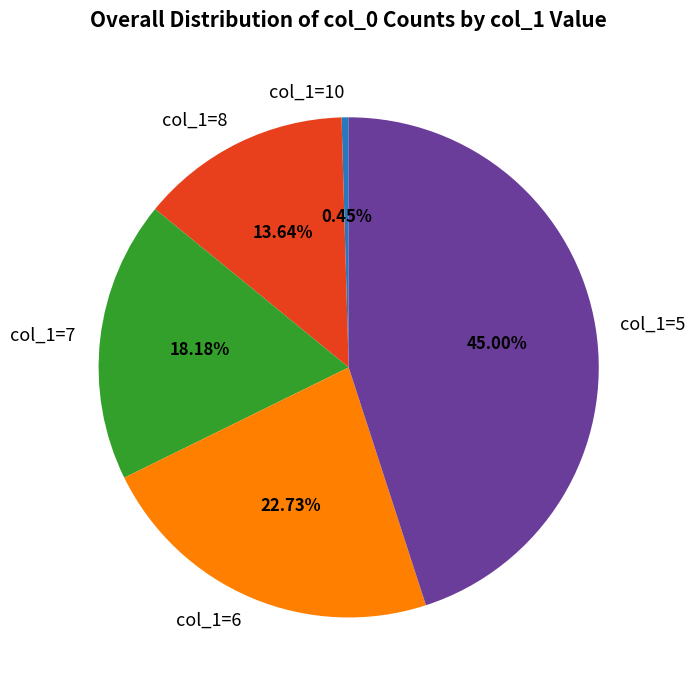

Combined, do col_1=6 and col_1=5 account for over 50%?

Yes